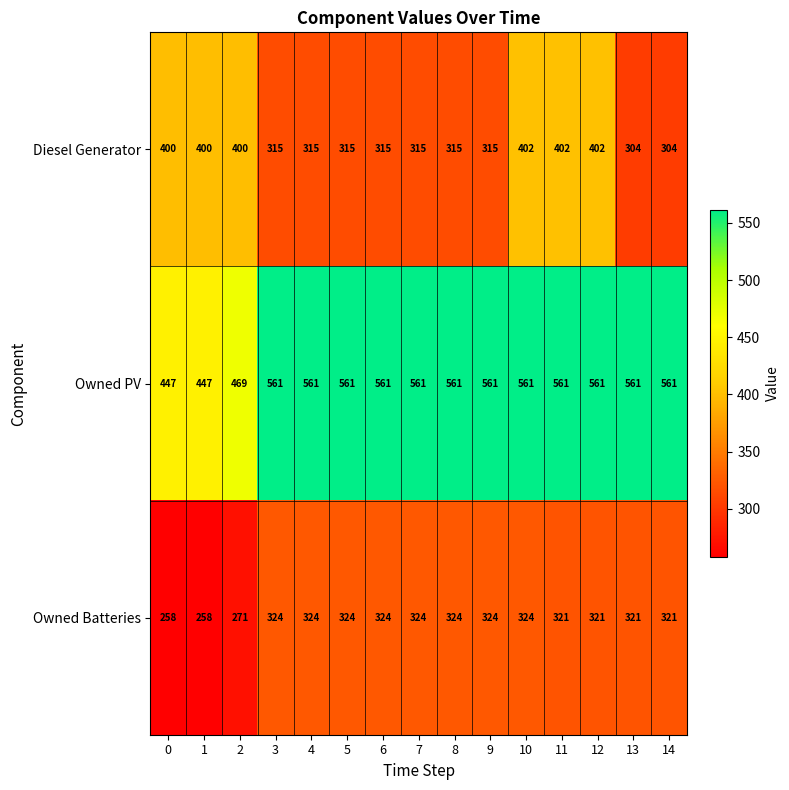

What value does the Diesel Generator series have at 14?

304